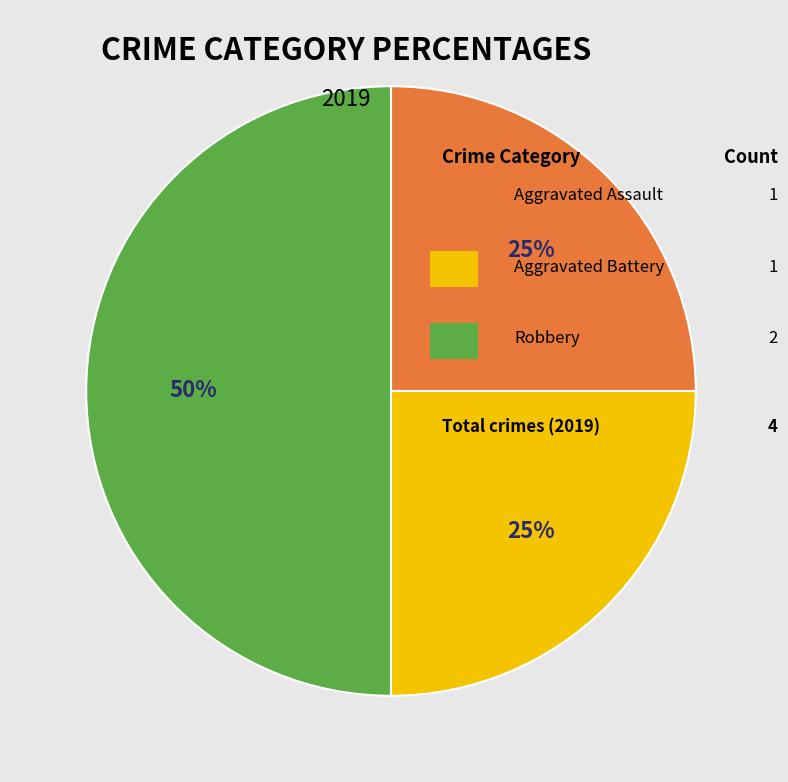

To the nearest percent, what is the average slice percentage?

33%